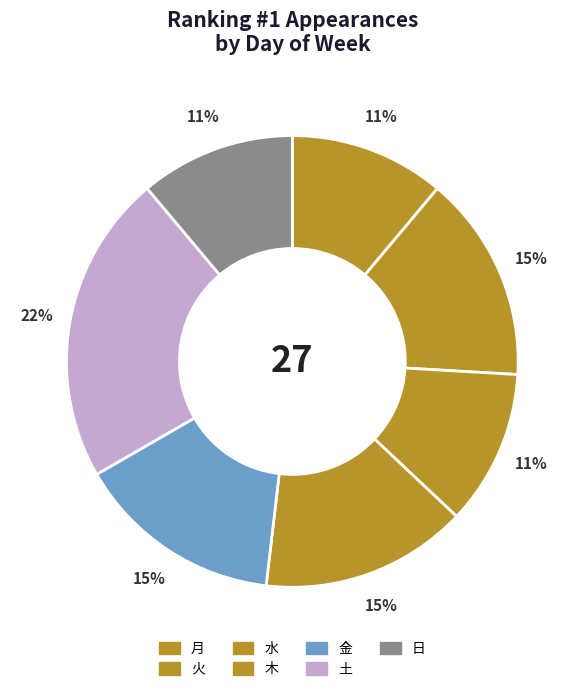

Count the number of slices in the pie.

7